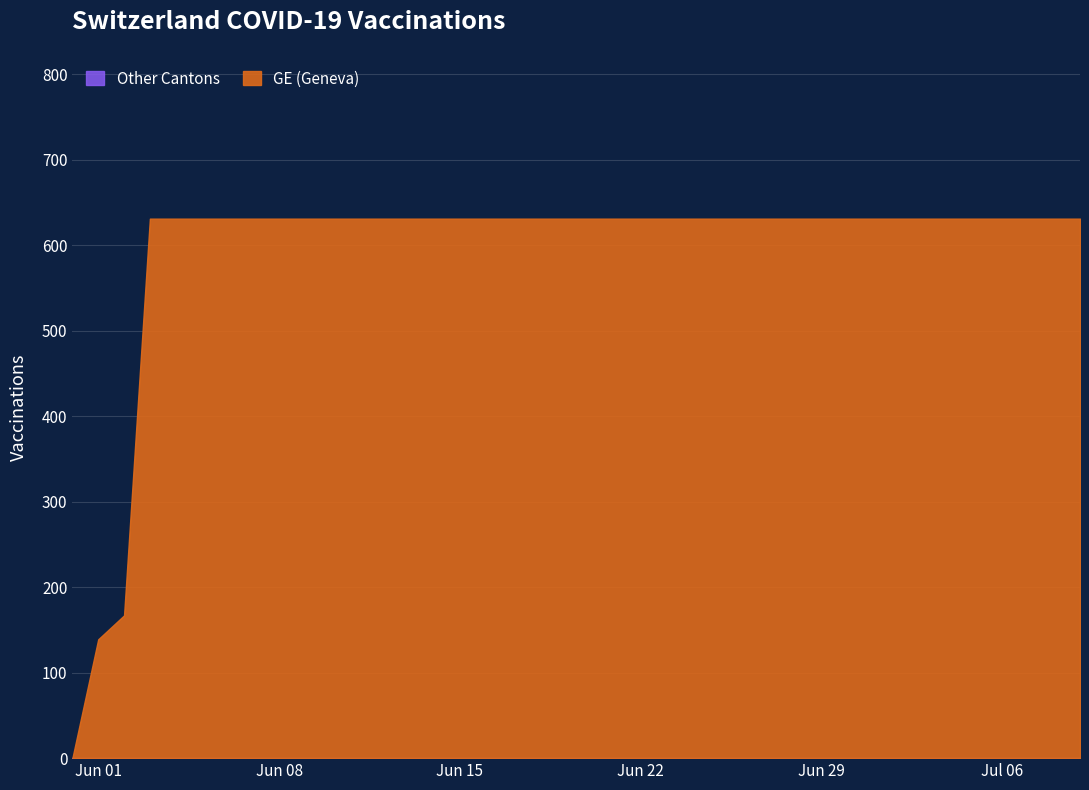

What is the value of the GE point at the 22nd from the left?

631